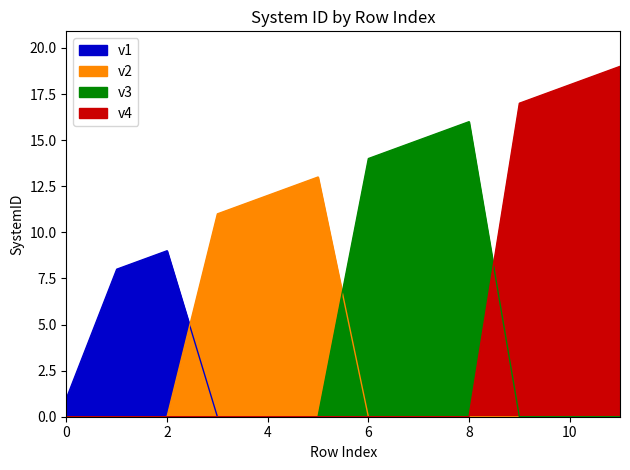

Reading right to left, transcribe all the data shown in this chart.

11=19	10=18	9=17	8=16	7=15	6=14	5=13	4=12	3=11	2=9	1=8	0=1